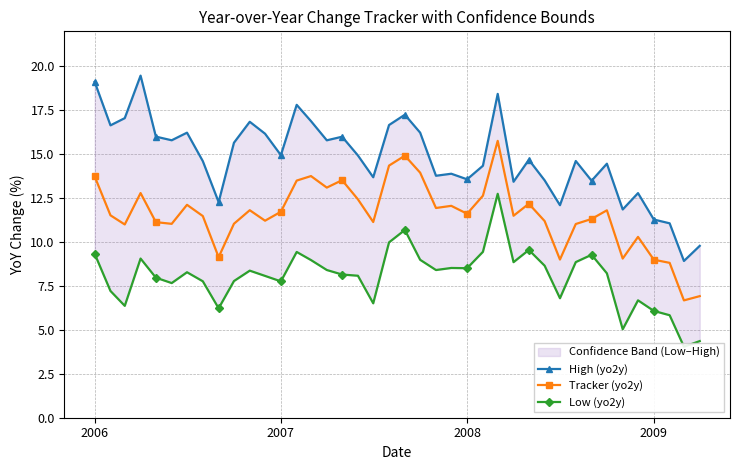

What is the maximum value for High (yo2y)?

19.5